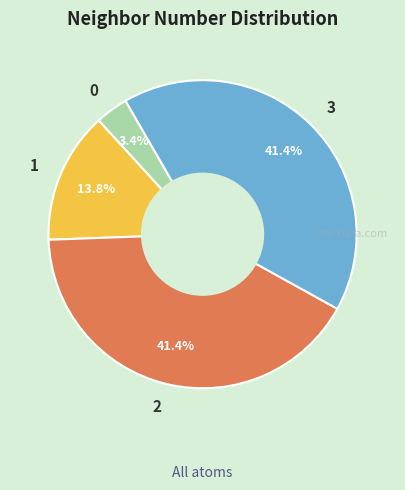

To the nearest percent, what portion does 0 represent?

3%